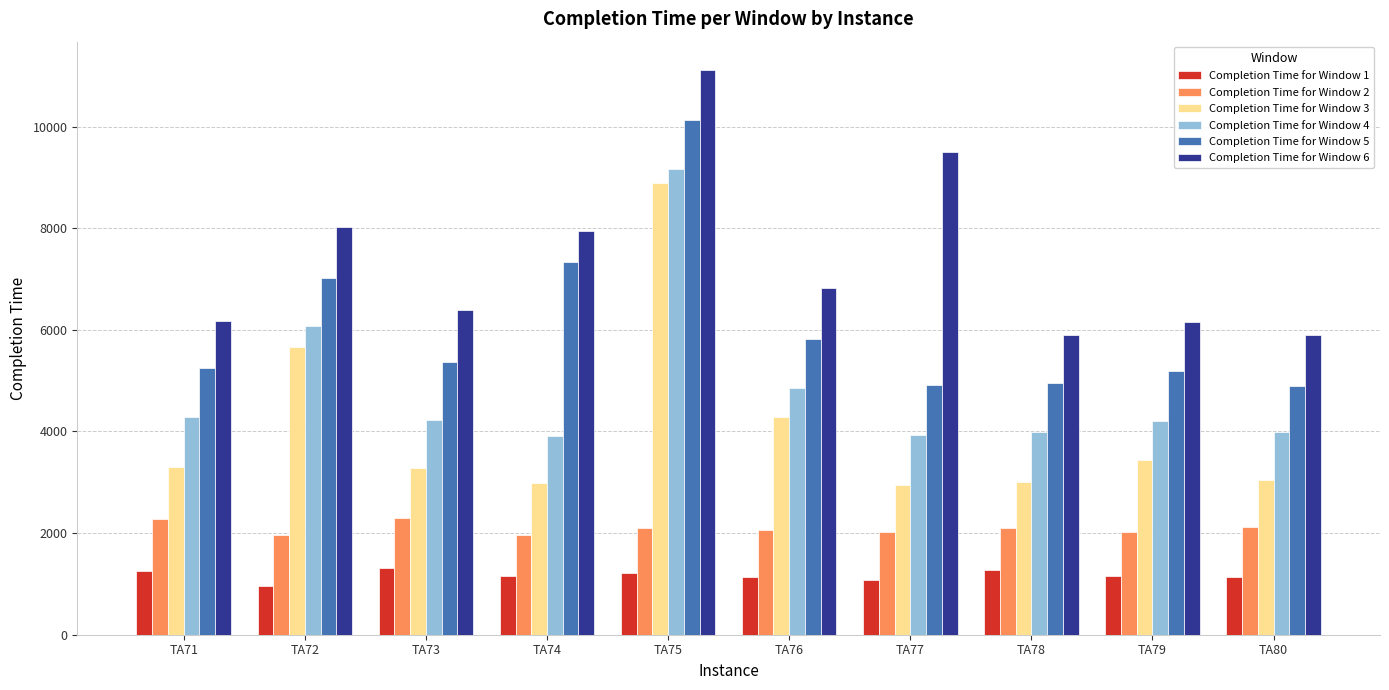

What is the difference between the second highest and second lowest values in the Completion Time for Window 3 series?

2663